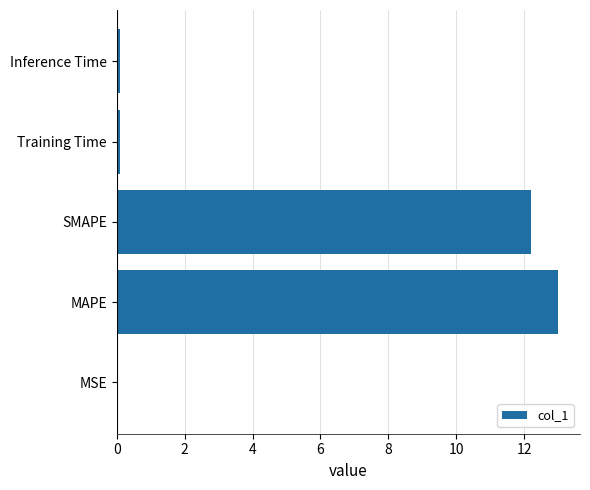

True or false: the data shows 13.0 at MAPE.

True